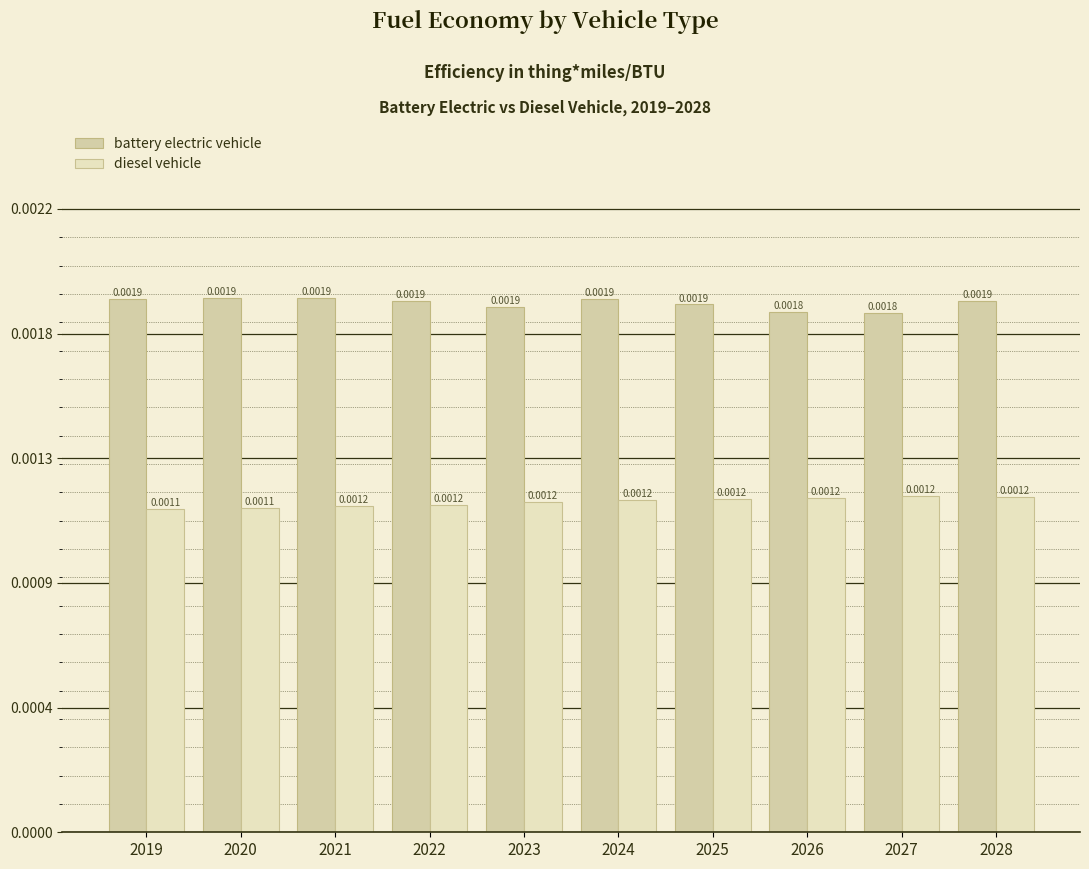

Does the chart contain stacked bars?

No